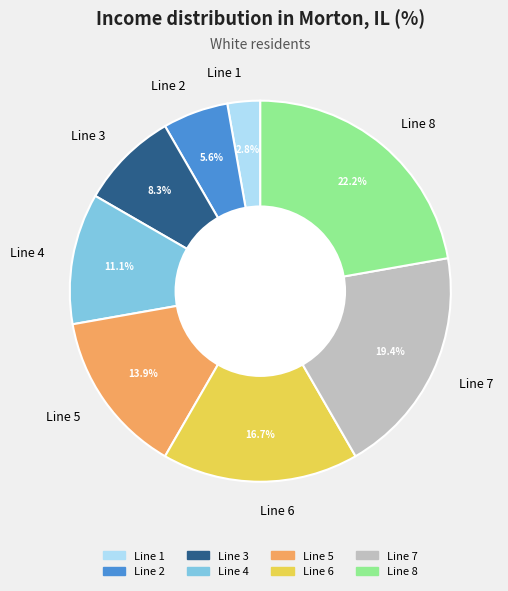

To the nearest percent, what is the average slice percentage?

12%